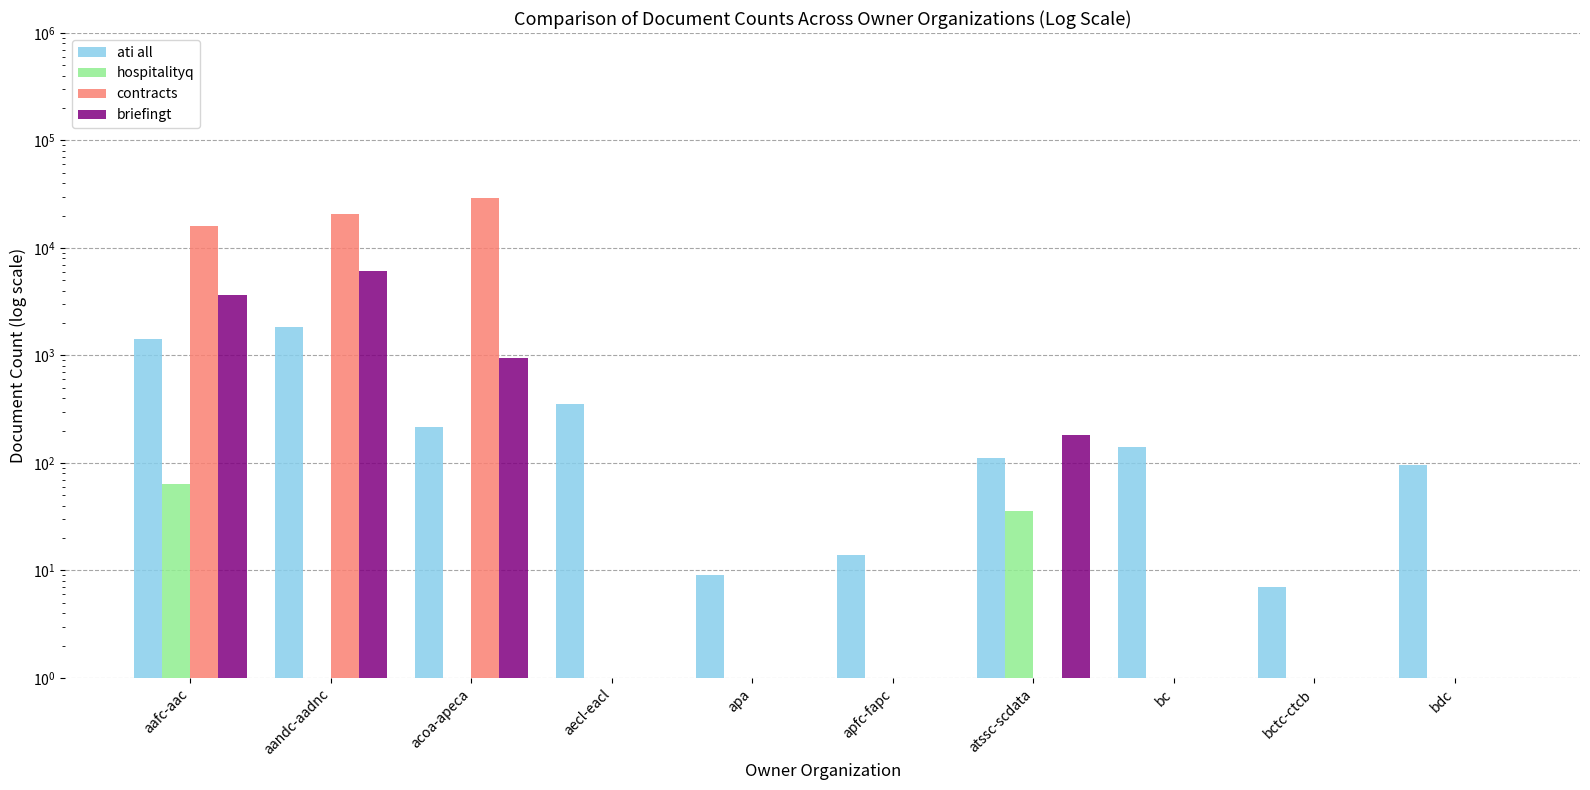

The value of briefingt at bctc-ctcb is 1. True or false?

False